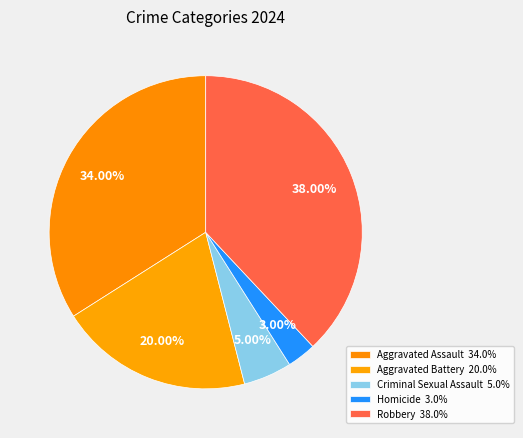

The Robbery slice represents 46% of the pie. True or false?

False